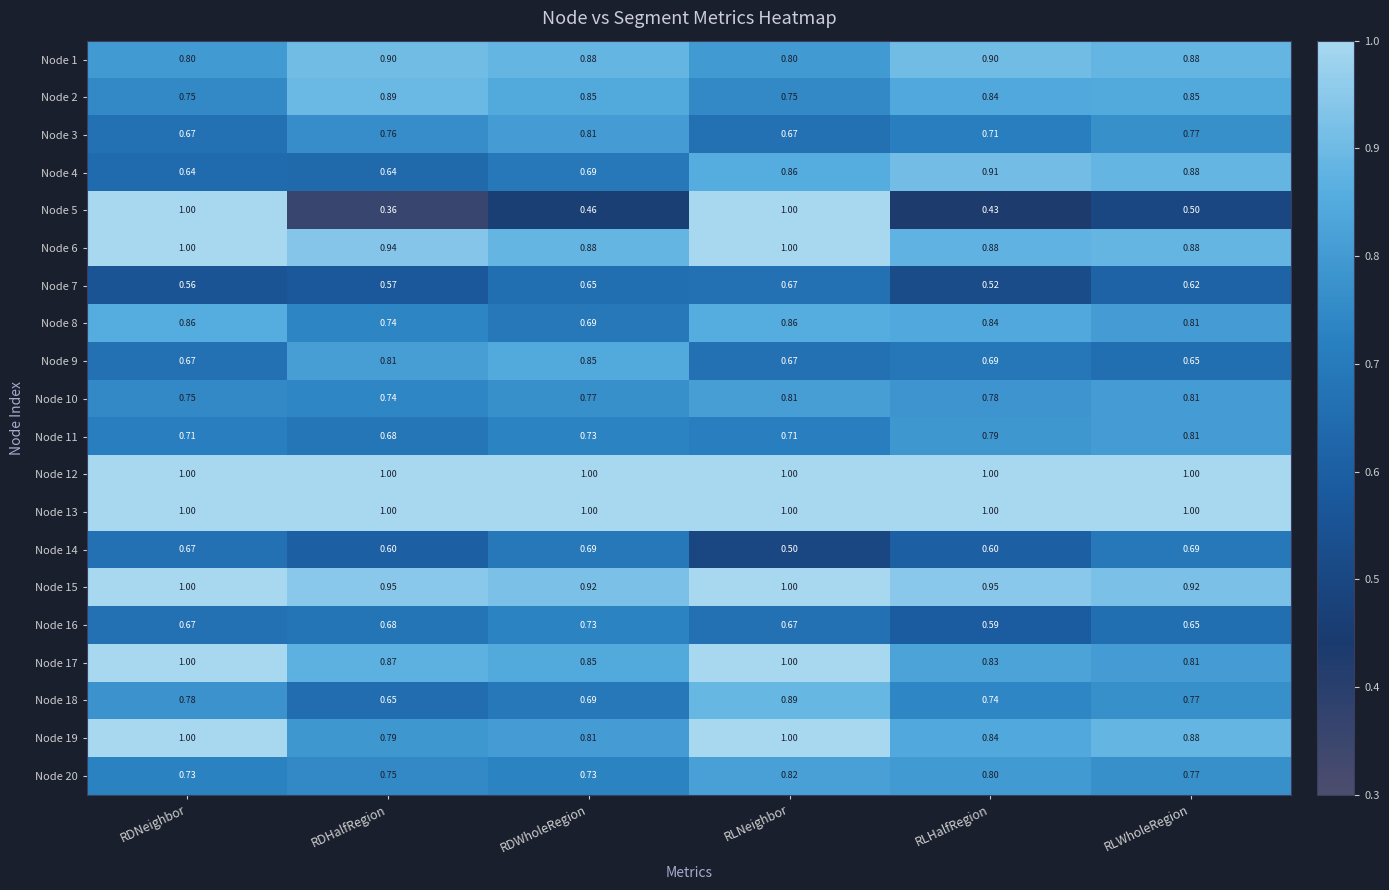

Count the number of categories in the chart.

6